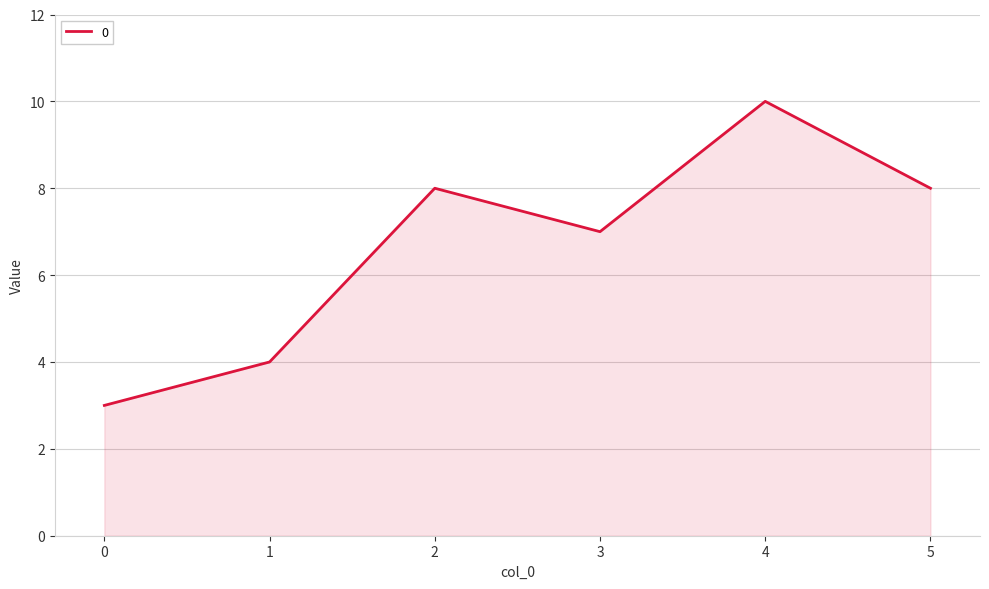

How many categories are shown in the chart?

6